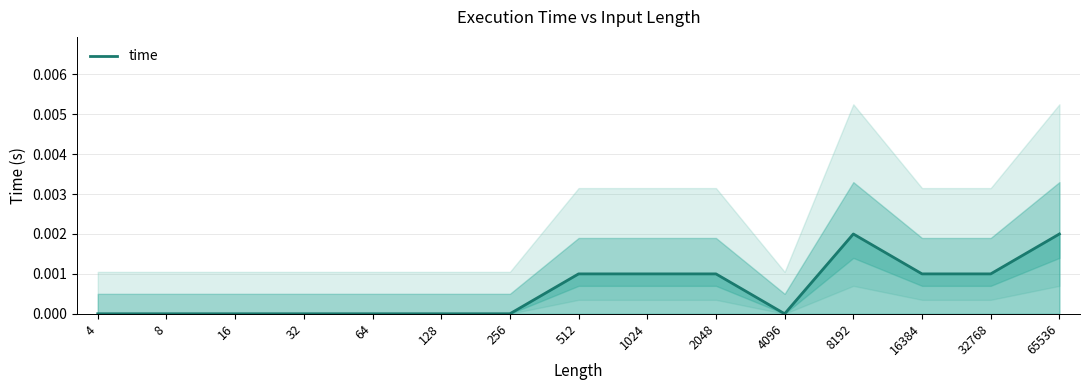

True or false: time has a value of 0.0 at 128.

True